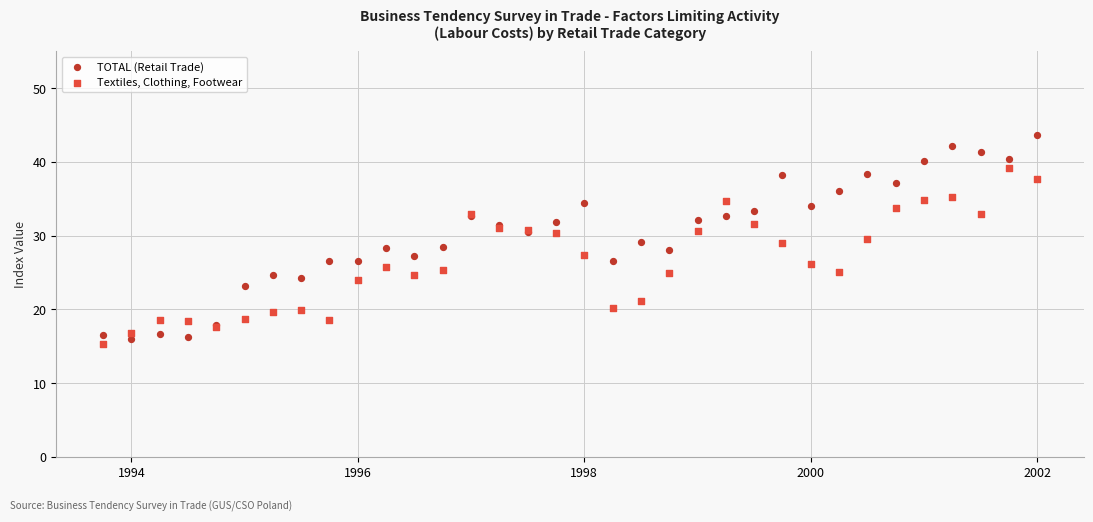

Which series contains the highest Y value?

TOTAL (Retail Trade)